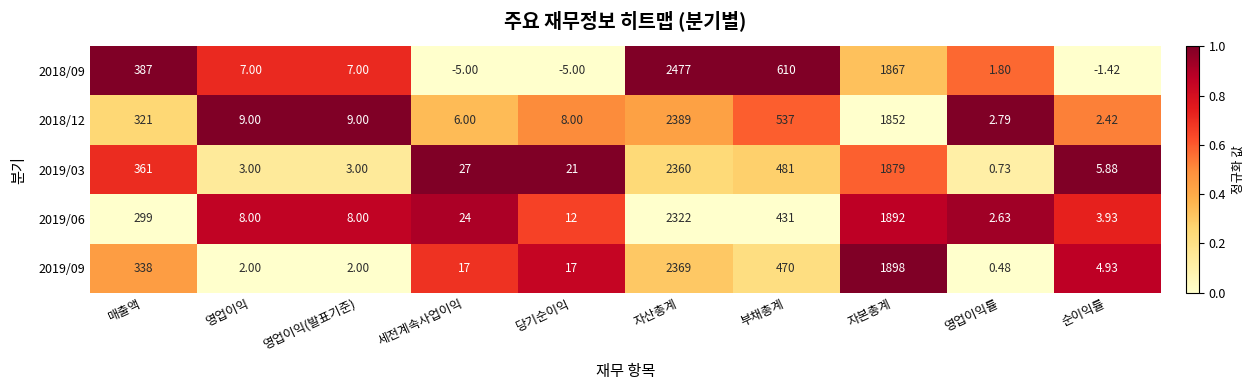

Is the value of 2019/06 at 영업이익률 greater than the value of 2019/03 at 자산총계?

No